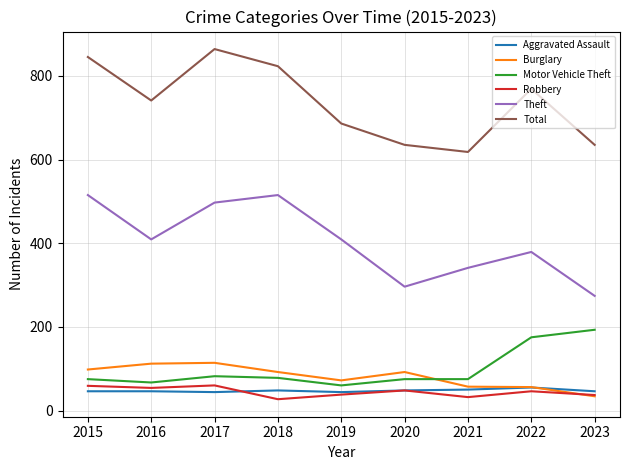

True or false: Total and Robbery intersect in this chart.

False